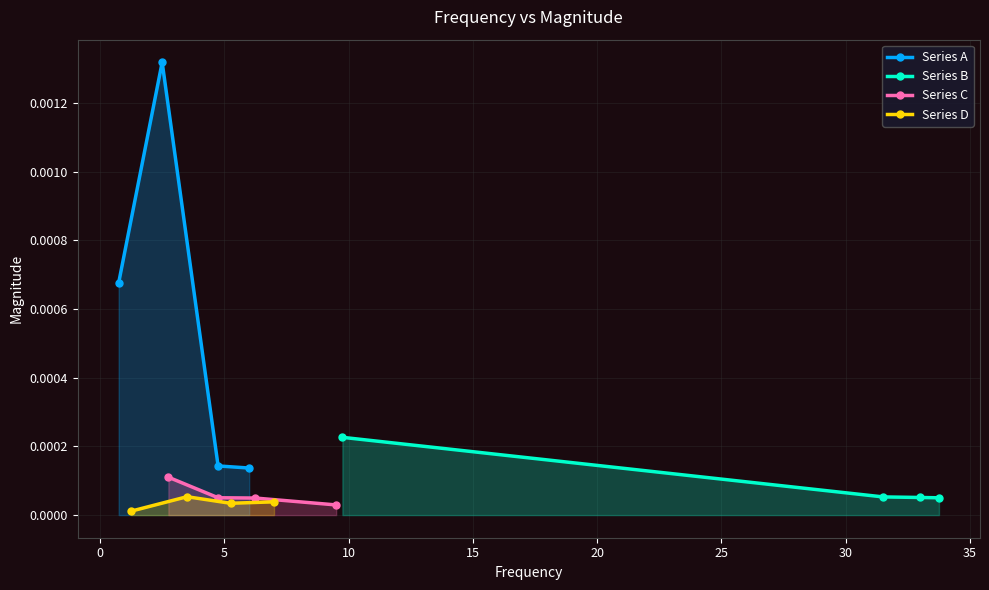

True or false: Series A has more than 1 interior local peaks.

False